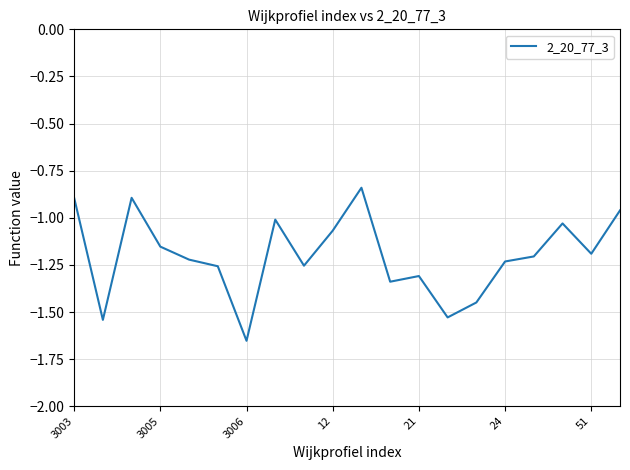

Between 21 and 3006, which is larger?

21